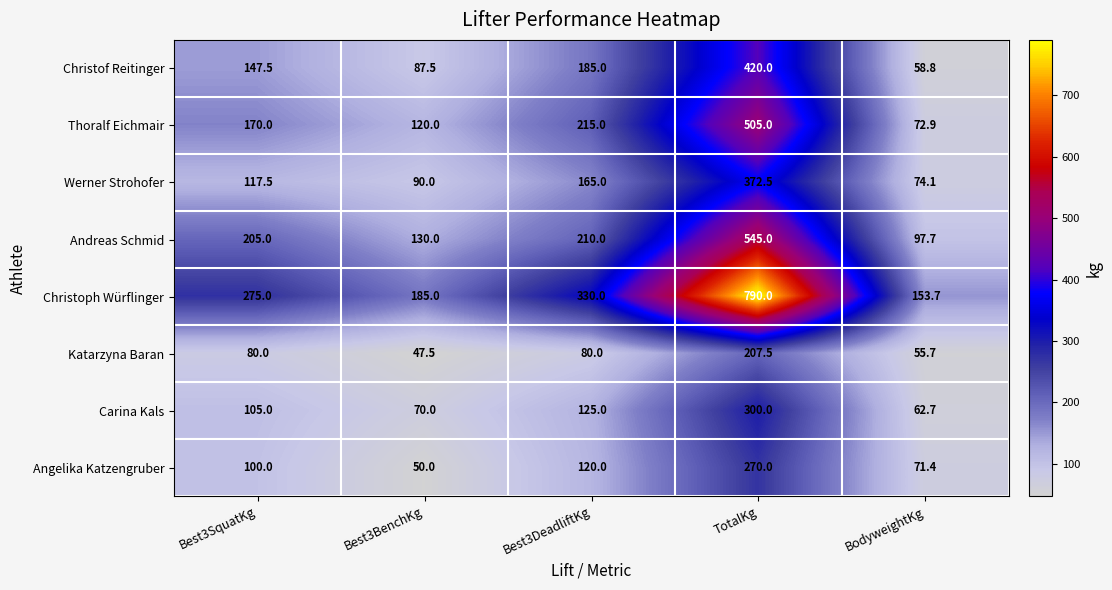

How many data points in Werner Strohofer are above 117?

3